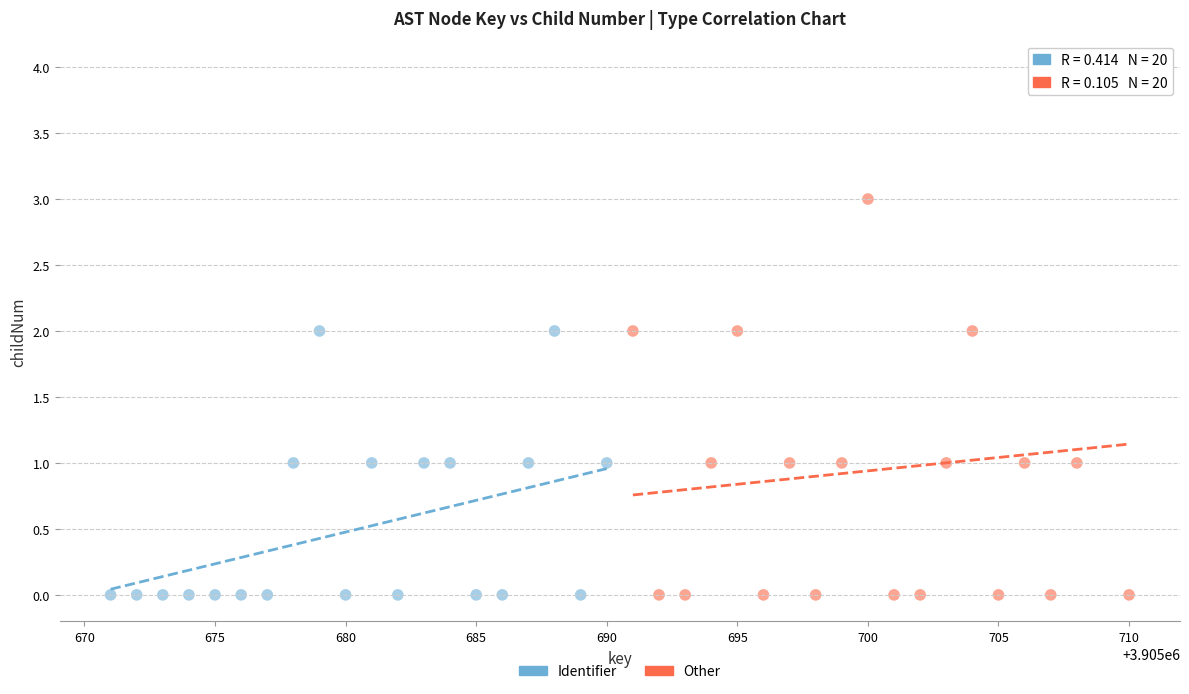

Which series reaches the maximum Y coordinate?

Other